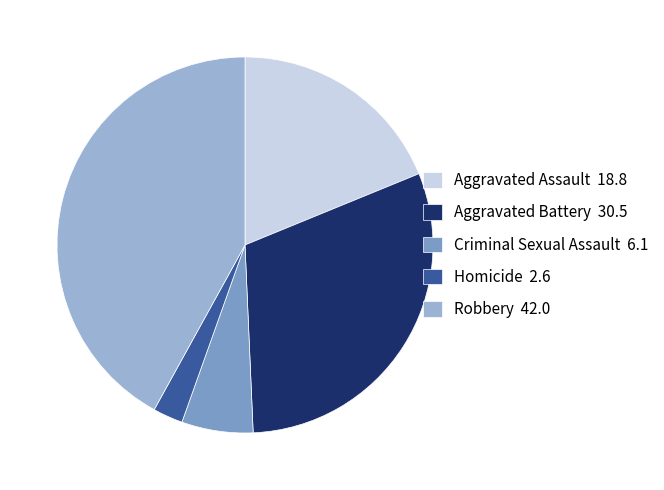

Which slice is the largest?

Robbery